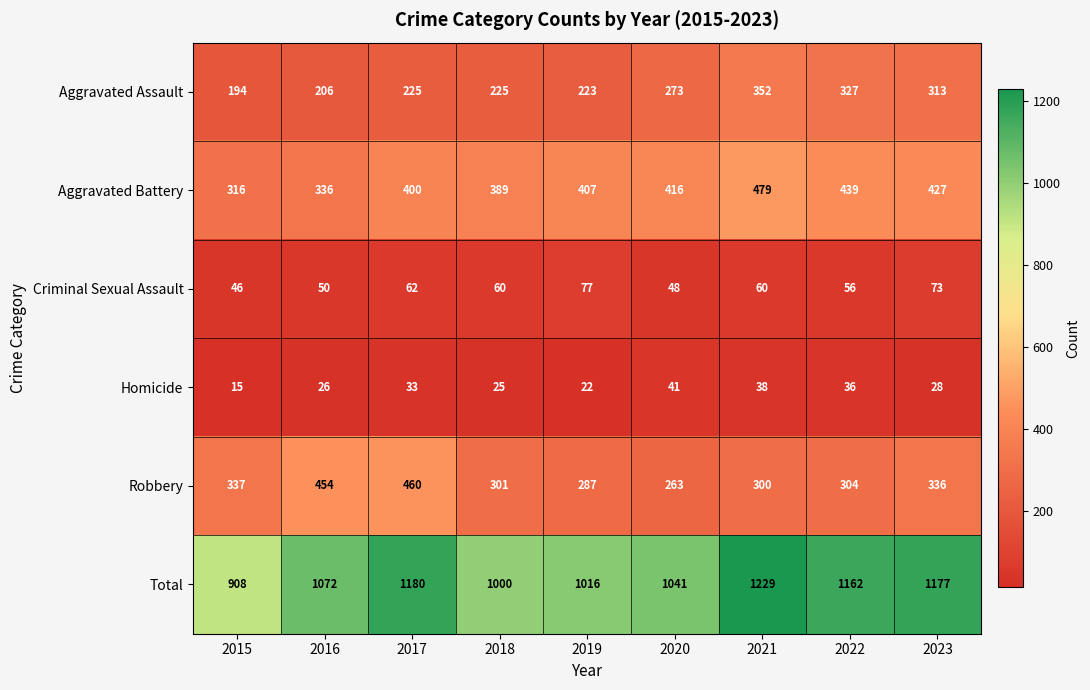

The value of Robbery at 2018 is 301. True or false?

True